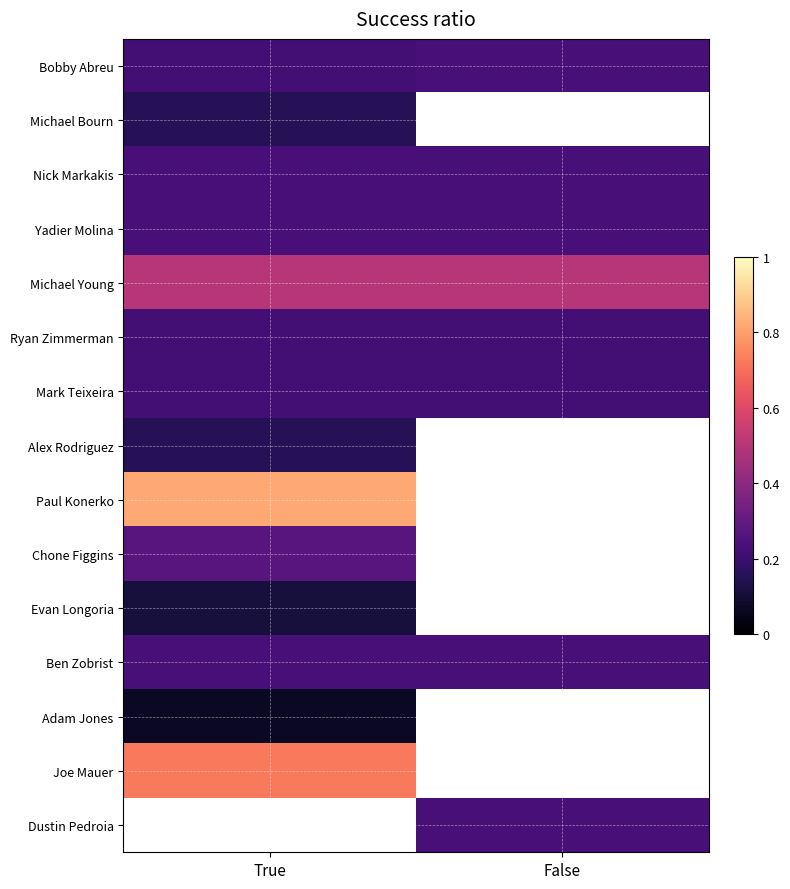

What is the average value of the Mark Teixeira series?

0.3